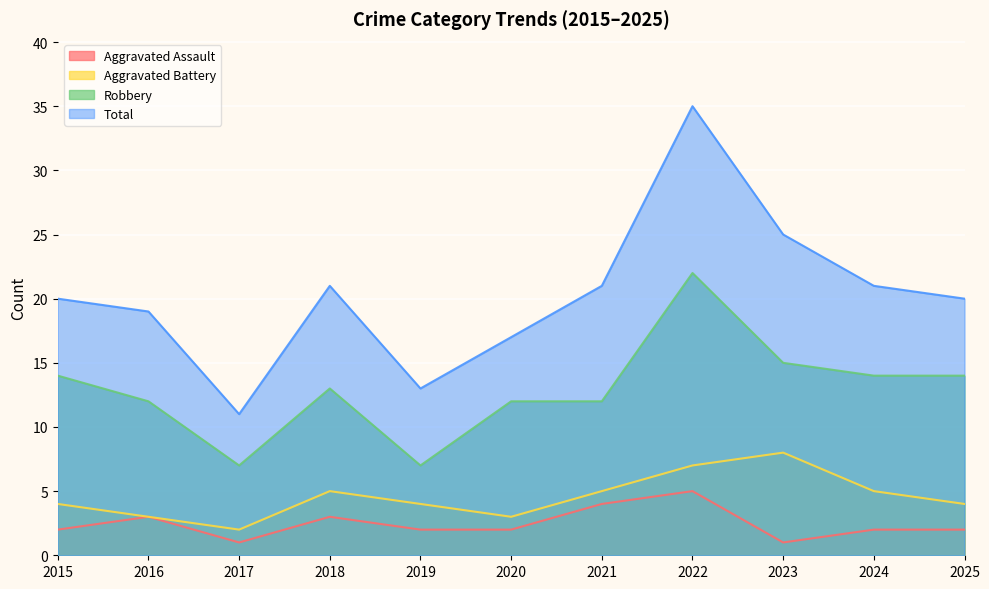

List the labels in order of Robbery value, smallest first.

2017, 2019, 2016, 2020, 2021, 2018, 2015, 2024, 2025, 2023, 2022